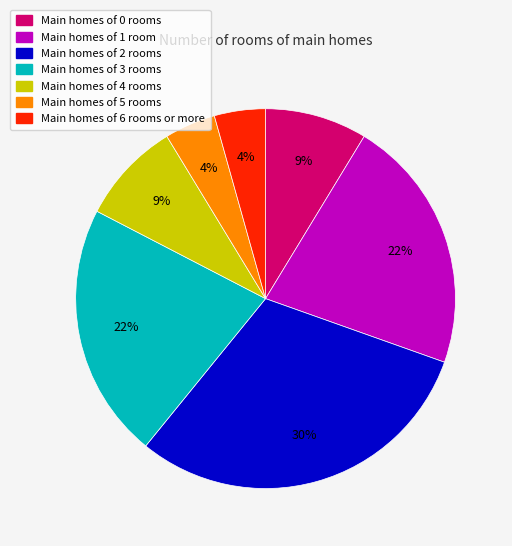

Does any single category account for the majority?

No